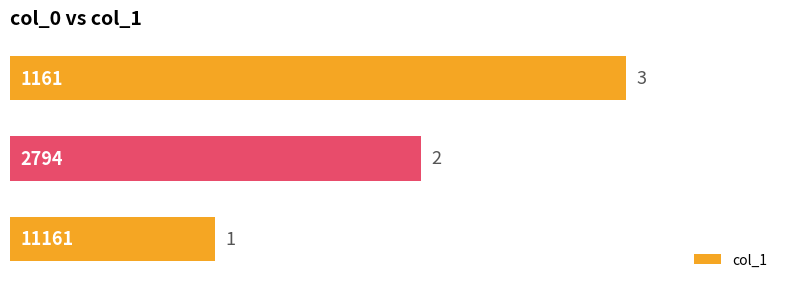

What is the minimum value shown in the chart?

1